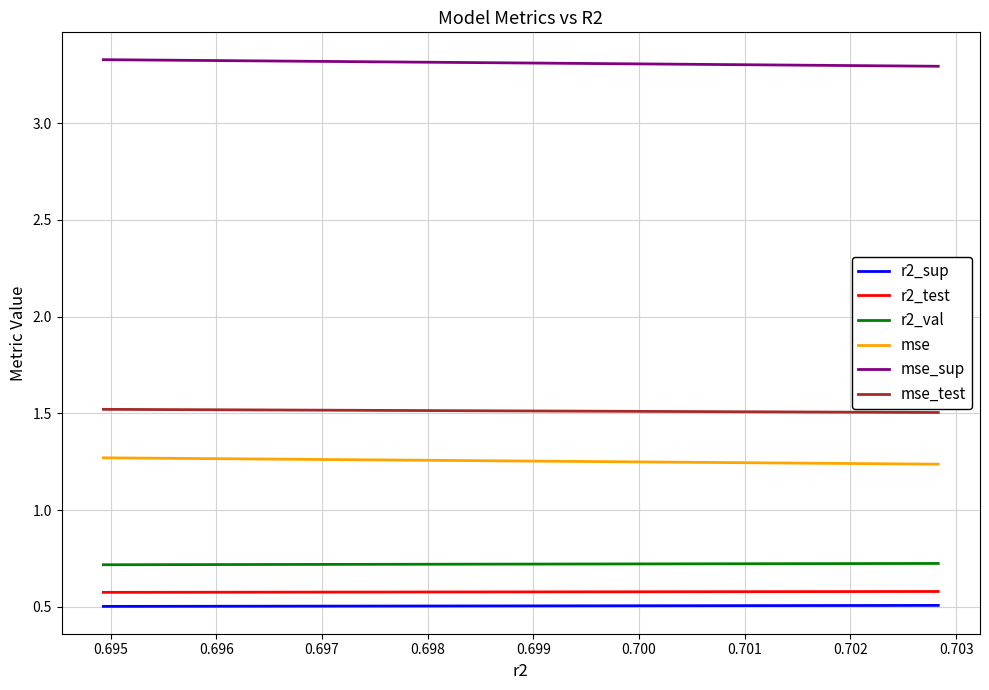

How many lines are shown in the chart?

6